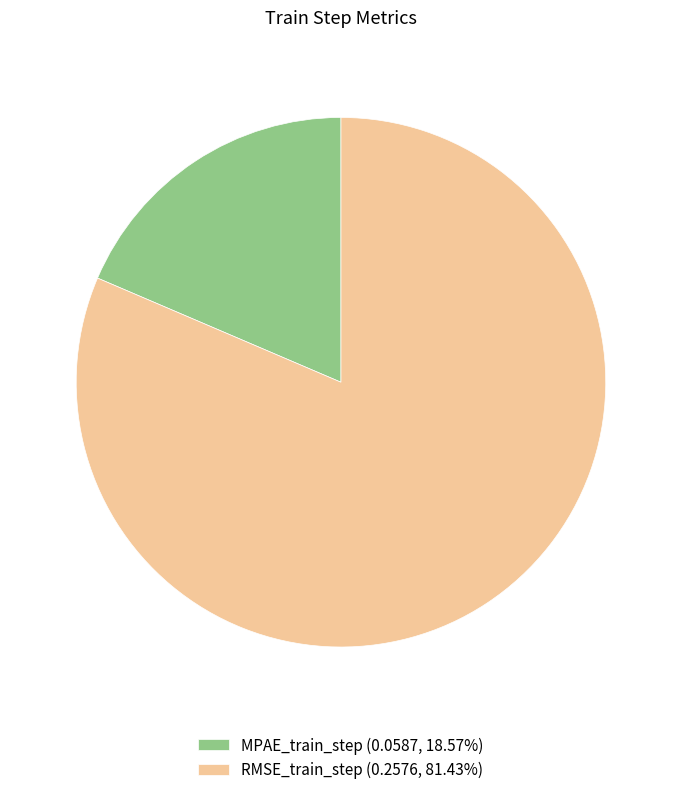

Is RMSE_train_step the majority of the pie?

Yes